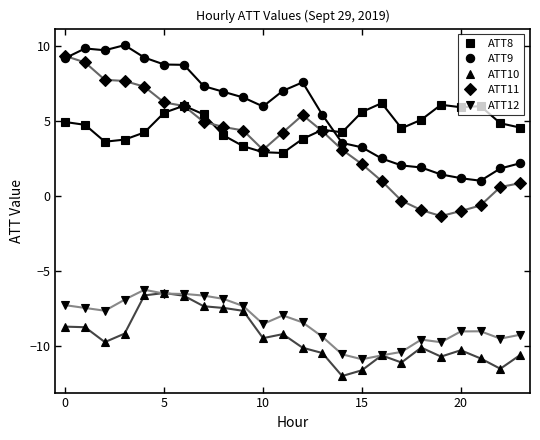

How many lines are shown in the chart?

5